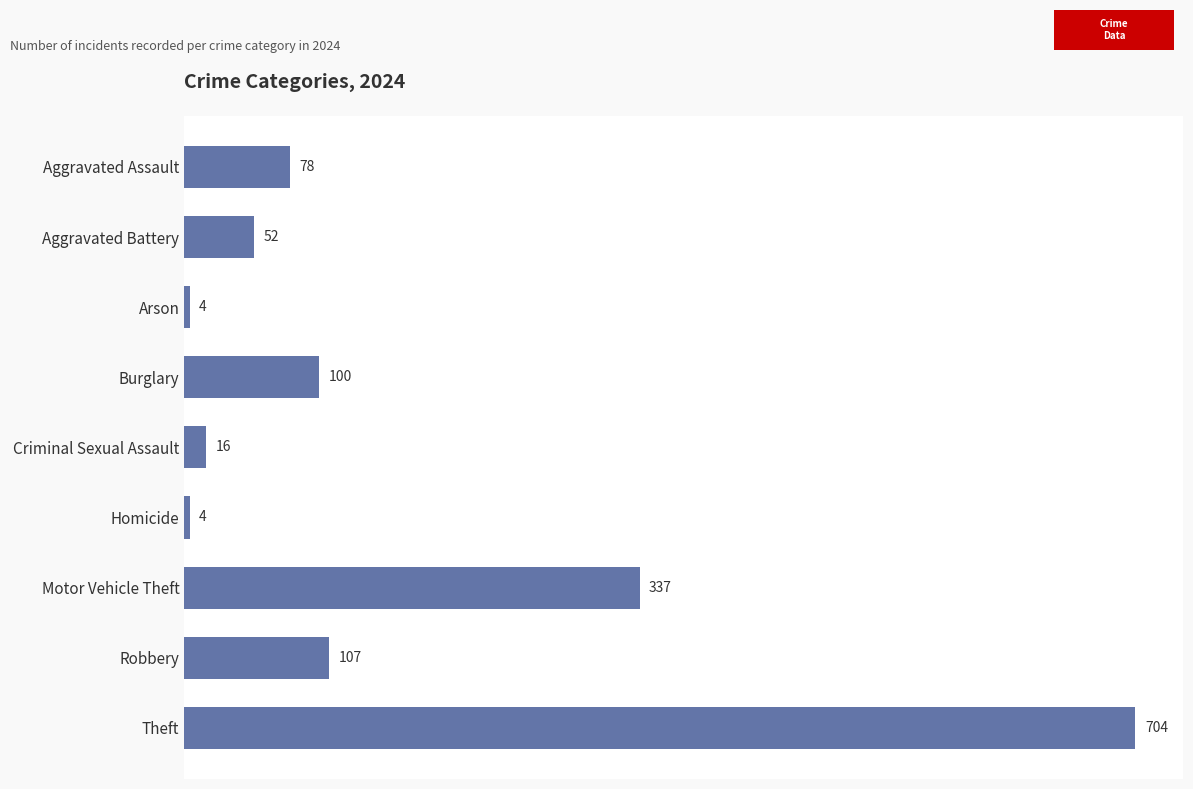

What is the greatest value displayed?

704